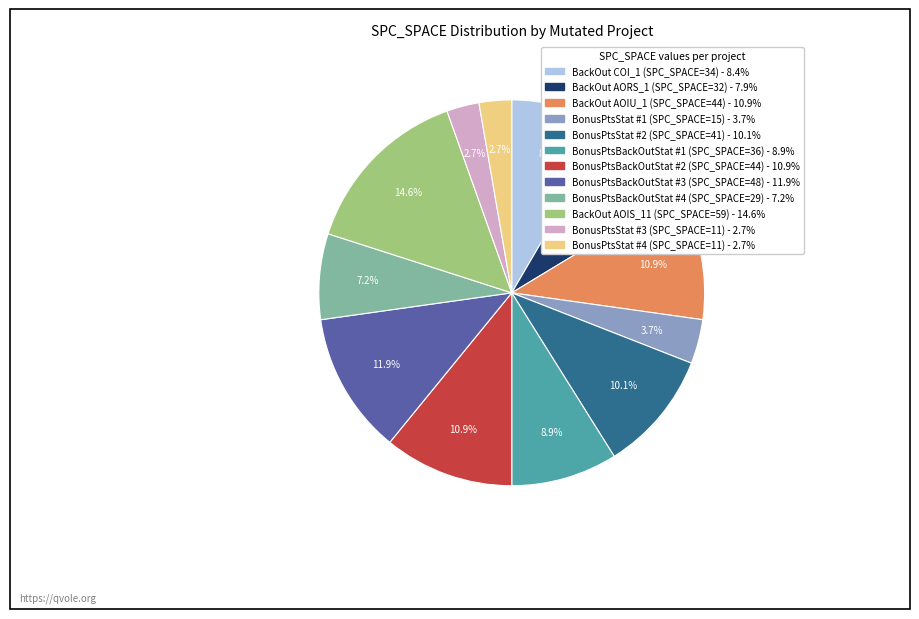

Does any single category account for the majority?

No